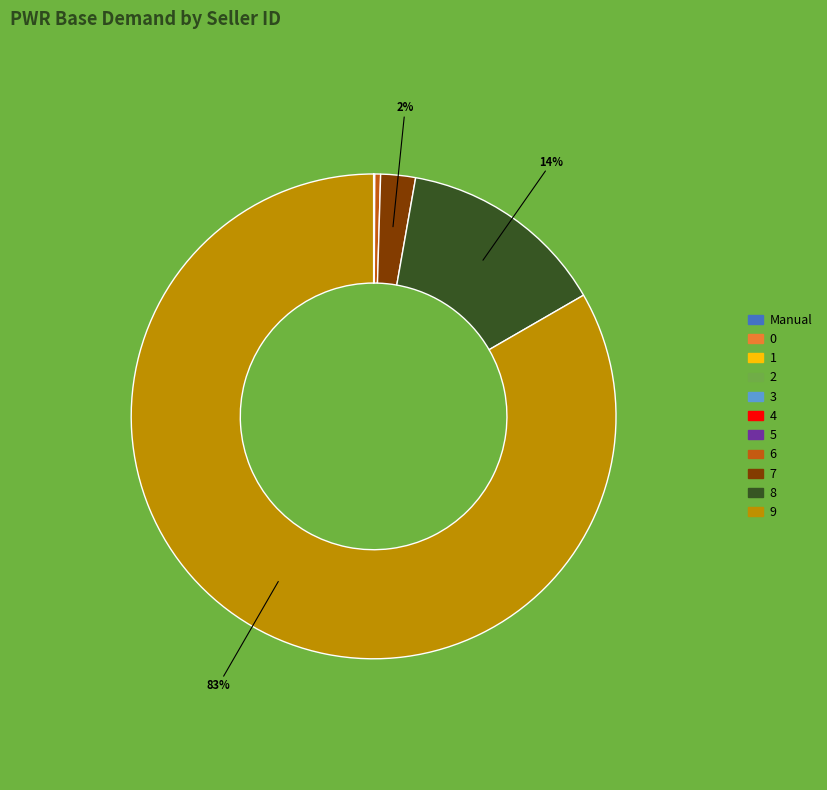

Which has a higher value, 8 or 6?

8